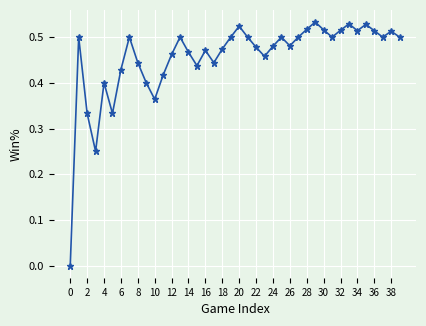

Is this an area chart (filled region under the line)?

No